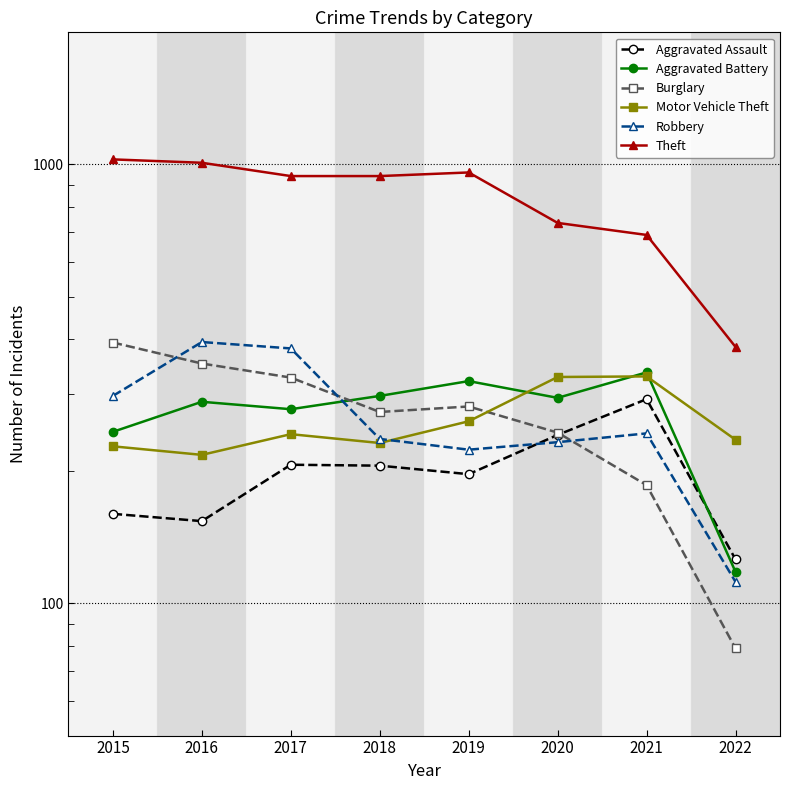

How many times do Aggravated Assault and Aggravated Battery cross each other?

1